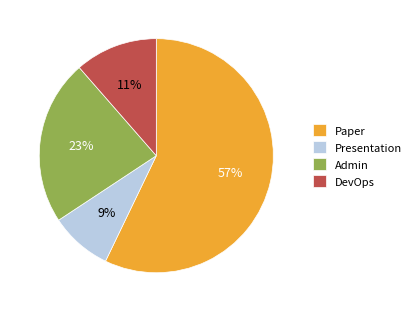

To the nearest percent, what is the combined percentage of Admin and DevOps?

34%